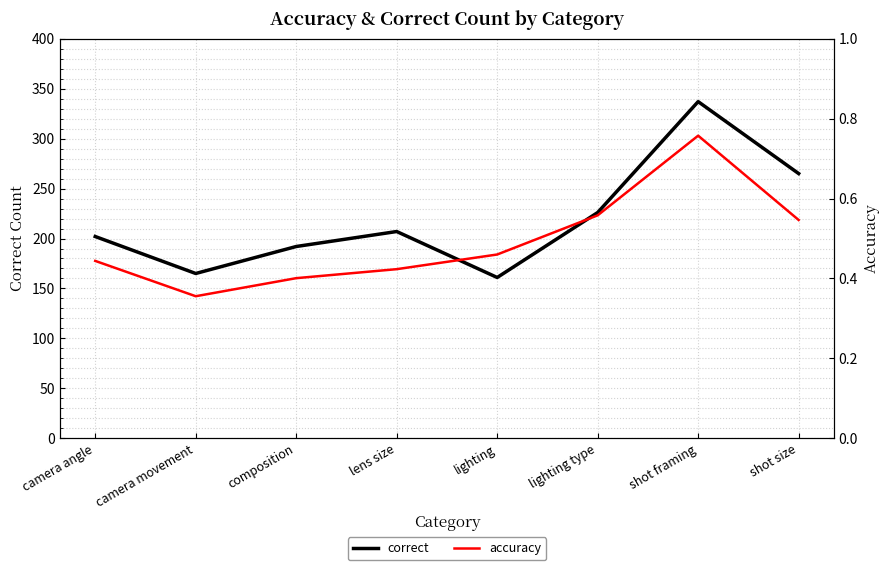

Between lens size and lighting, which series saw the biggest shift?

correct